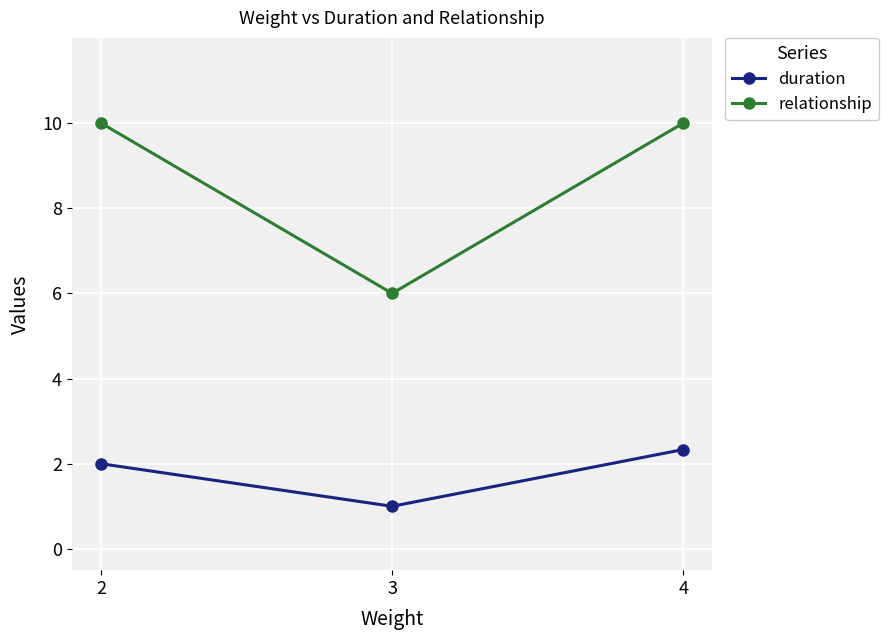

Is it true that duration equals 1.4 at 3?

False